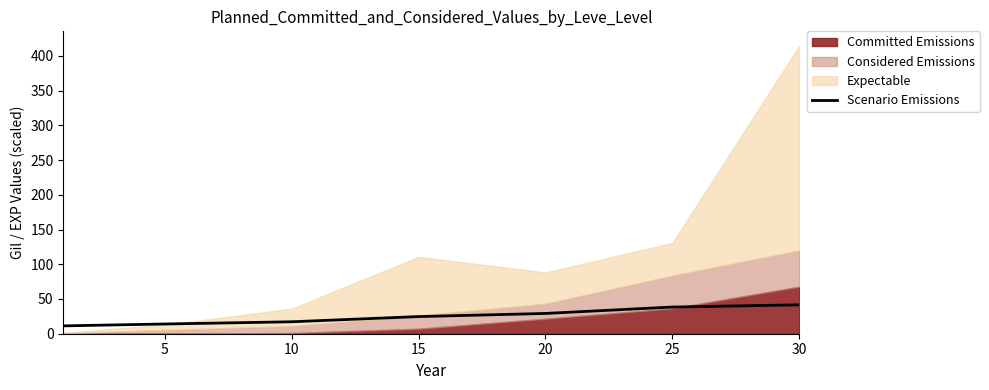

What is the sum of all values?

176.4